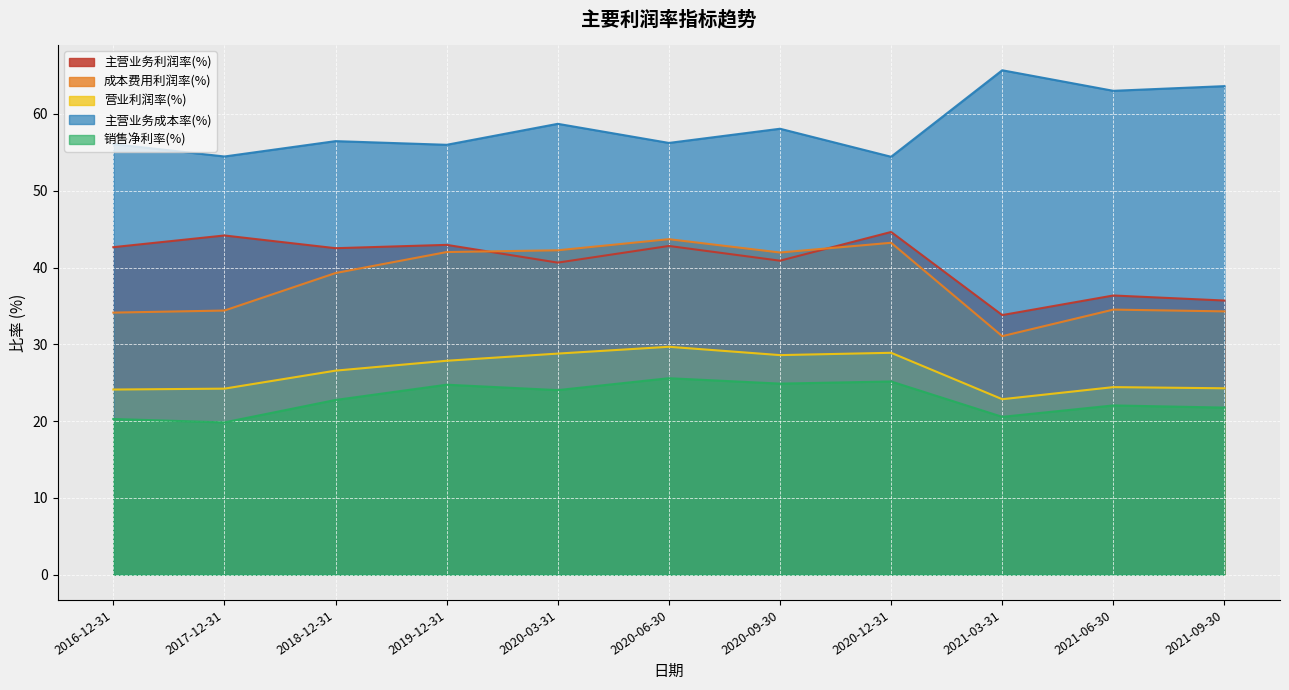

Reading right to left, transcribe all the data shown in this chart.

主营业务利润率(%): 35.7	36.4	33.8	44.6	40.9	42.8	40.6	42.9	42.5	44.2	42.6
成本费用利润率(%): 34.3	34.5	31.1	43.2	42.0	43.7	42.2	42.0	39.3	34.4	34.1
营业利润率(%): 24.3	24.4	22.9	28.9	28.6	29.7	28.8	27.9	26.6	24.2	24.1
主营业务成本率(%): 63.6	63.0	65.7	54.4	58.1	56.2	58.7	56.0	56.5	54.5	56.1
销售净利率(%): 21.8	22.0	20.6	25.2	24.9	25.6	24.0	24.7	22.8	19.8	20.3